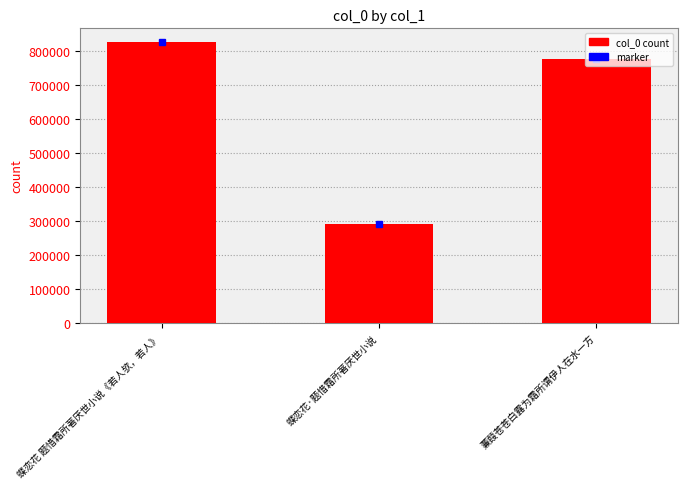

Reading left to right, extract all data points from this chart.

蝶恋花 题惜霜所著厌世小说《若人欤，若人》=824521	蝶恋花·题惜霜所著厌世小说=291354	蒹葭苍苍白露为霜所谓伊人在水一方=776324